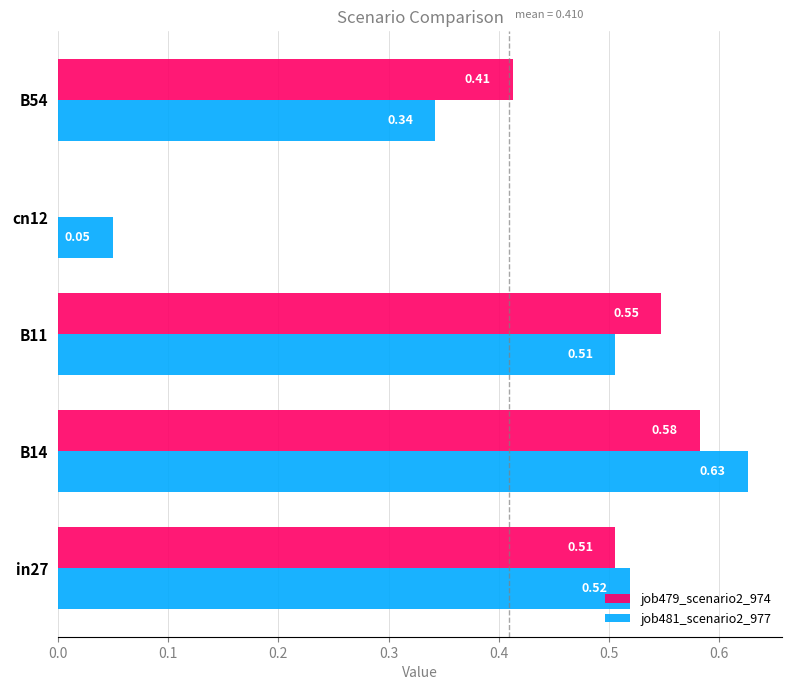

What is the total value across all series at B54?

0.8